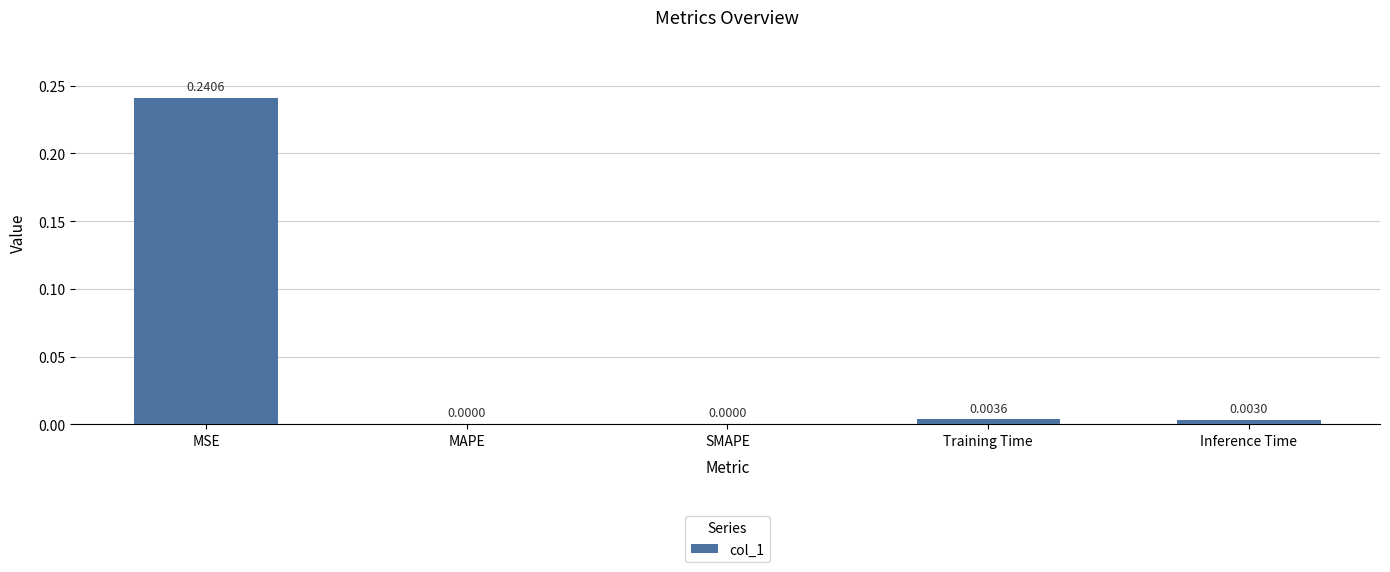

Which has a higher value, MAPE or Training Time?

Training Time